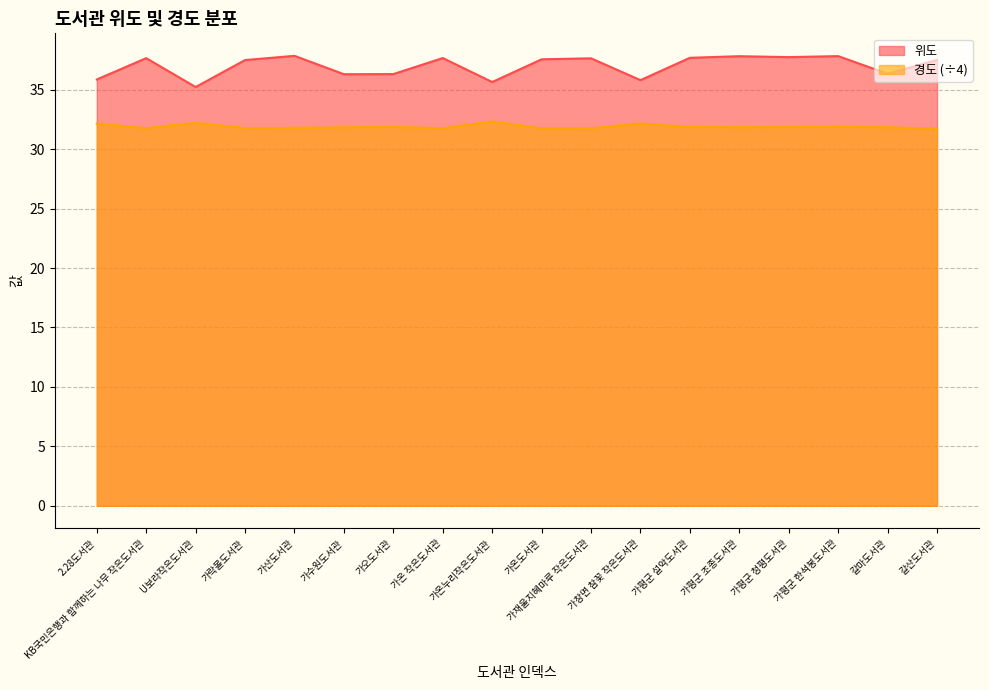

At which category is the sum across all series the highest?

가평군 한석봉도서관